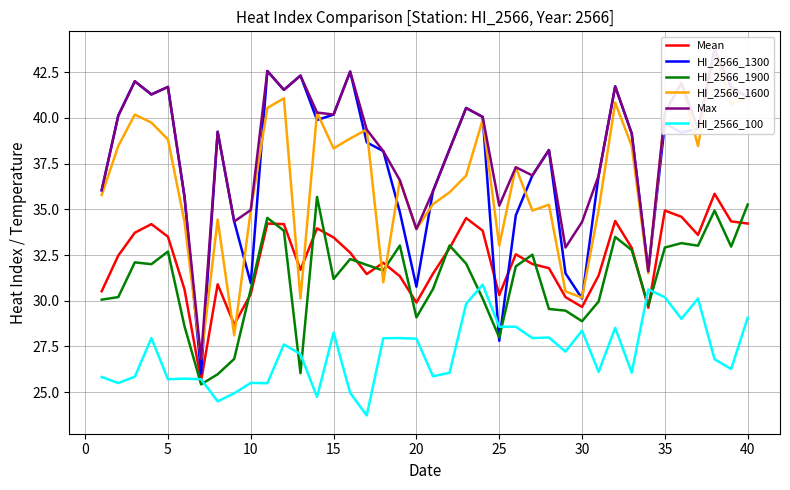

What is the highest value of the HI_2566_100 series?

30.9